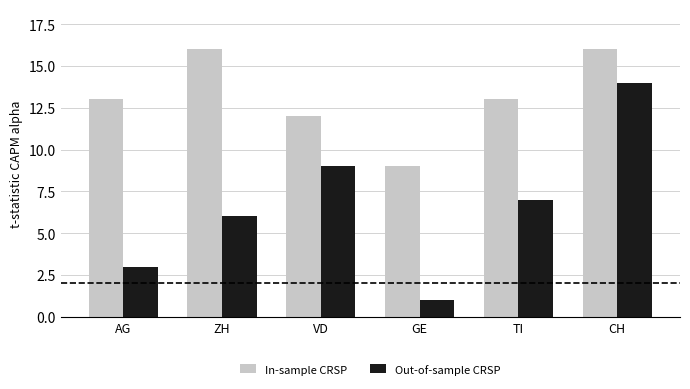

What is the total value across all series at AG?

16